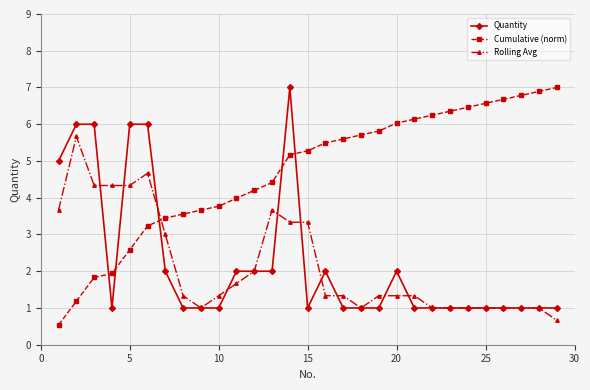

Does the chart display data point markers on the line(s)?

Yes